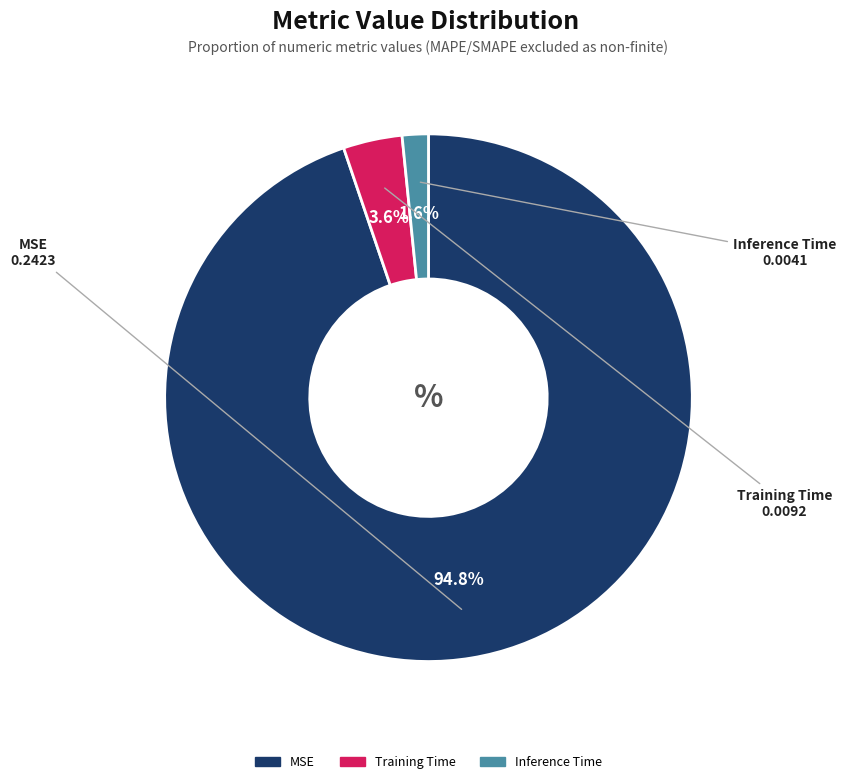

Count the number of slices in the pie.

3